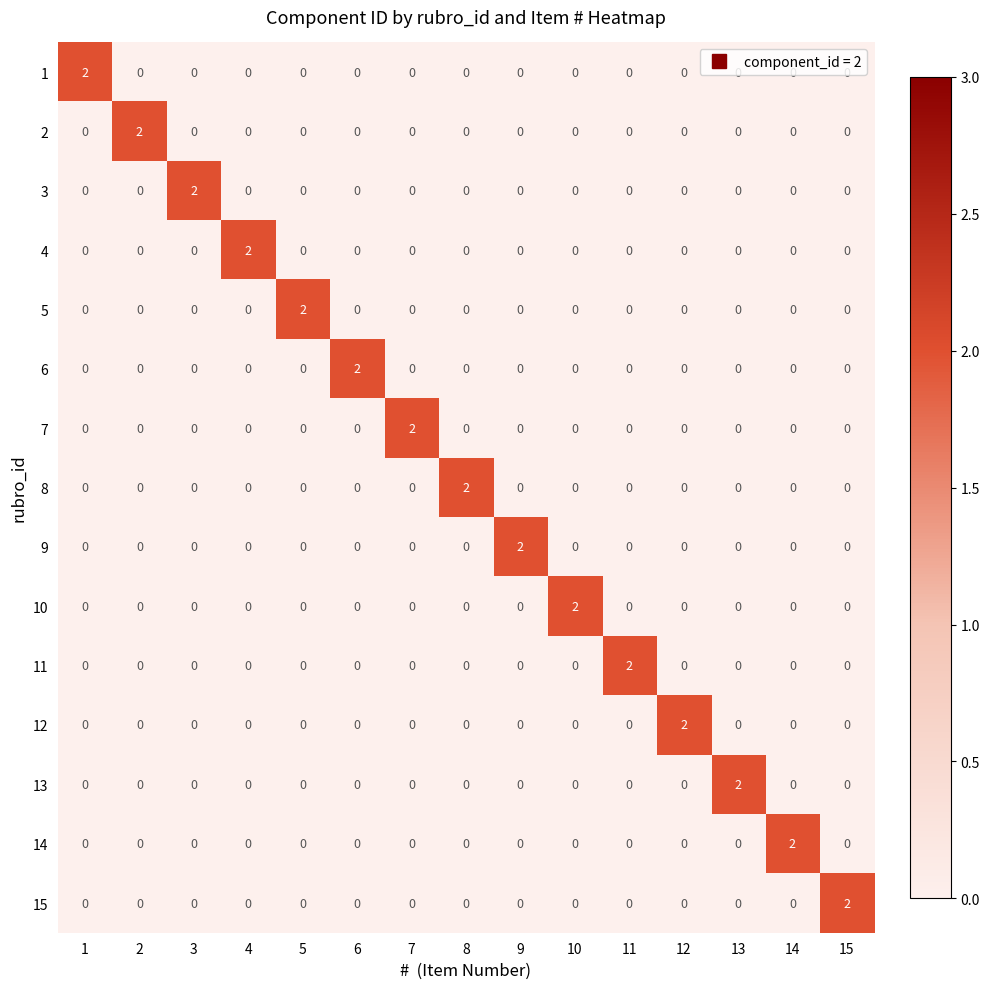

At which label does 15 reach its peak?

15